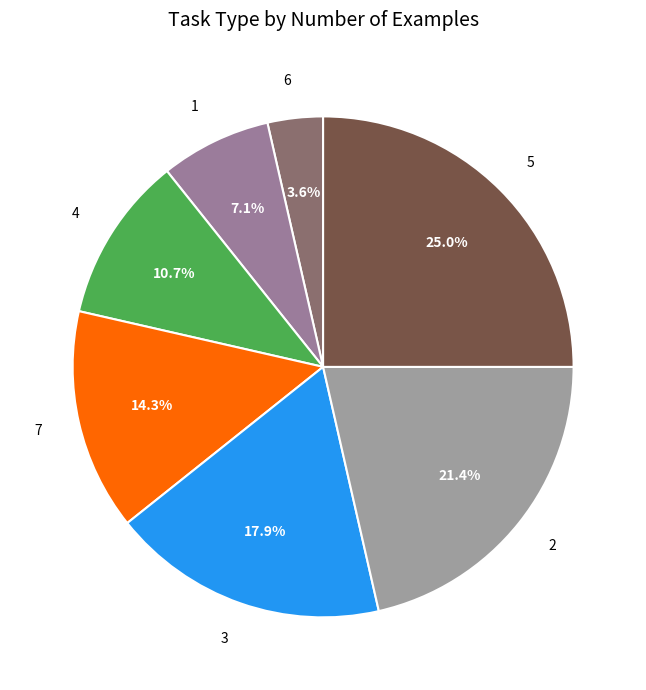

The 7 slice represents 2% of the pie. True or false?

False